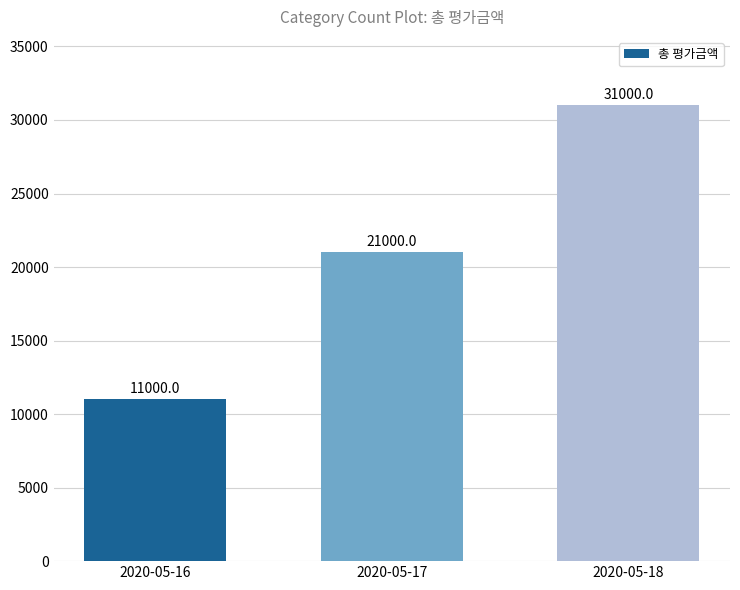

What is the ratio of the value at 2020-05-18 to the value at 2020-05-17?

1.5